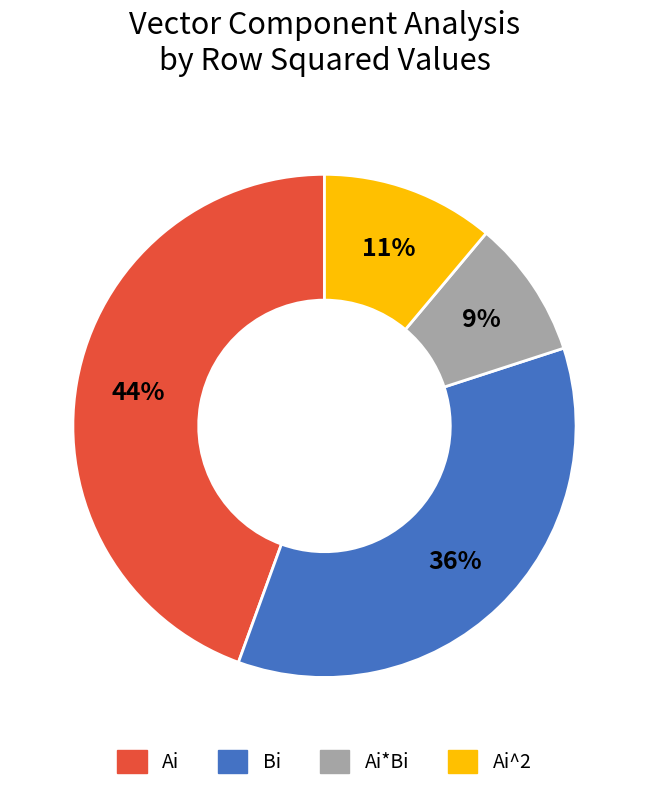

Does any single category account for the majority?

No